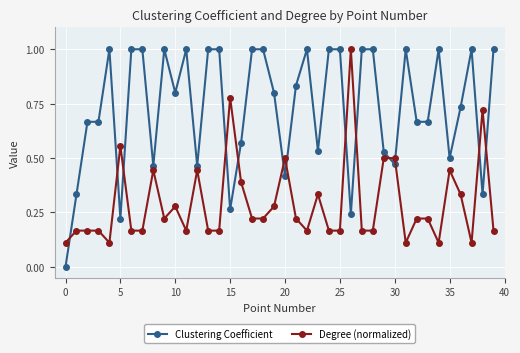

Which series has the largest total across all categories?

Clustering Coefficient